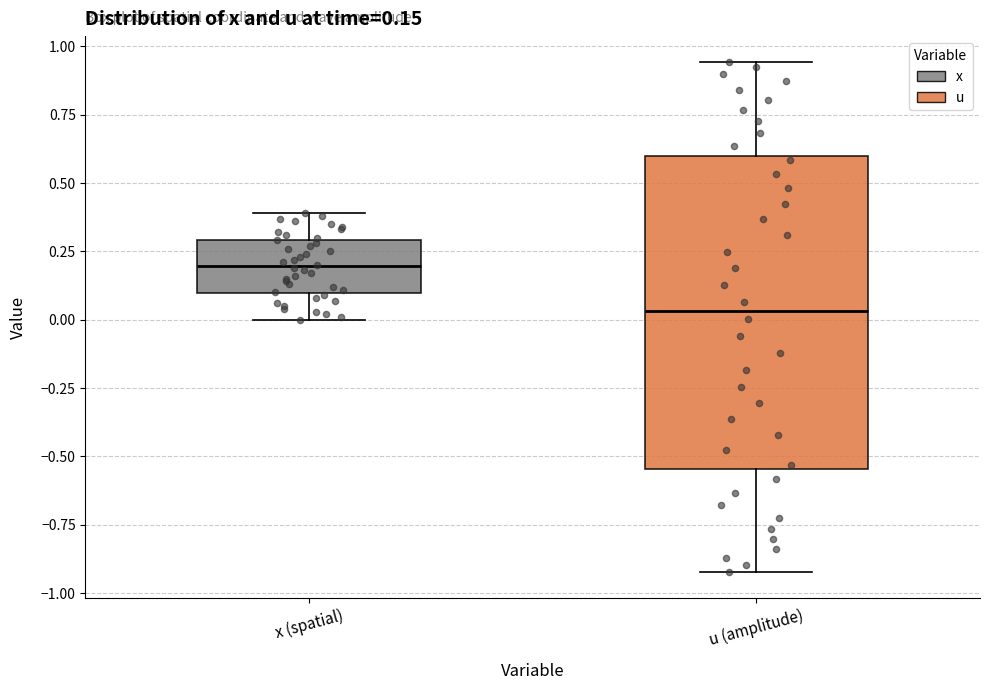

Which box has the lowest median line?

u (amplitude)